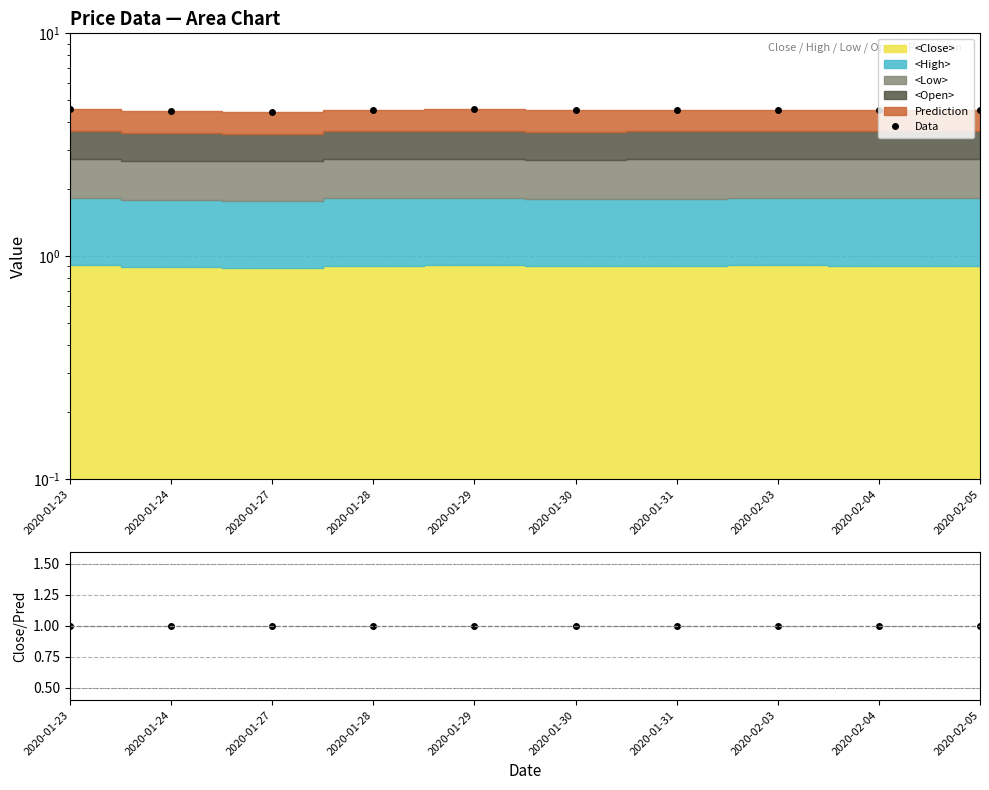

Which category has the lowest value in the Data series?

2020-01-27